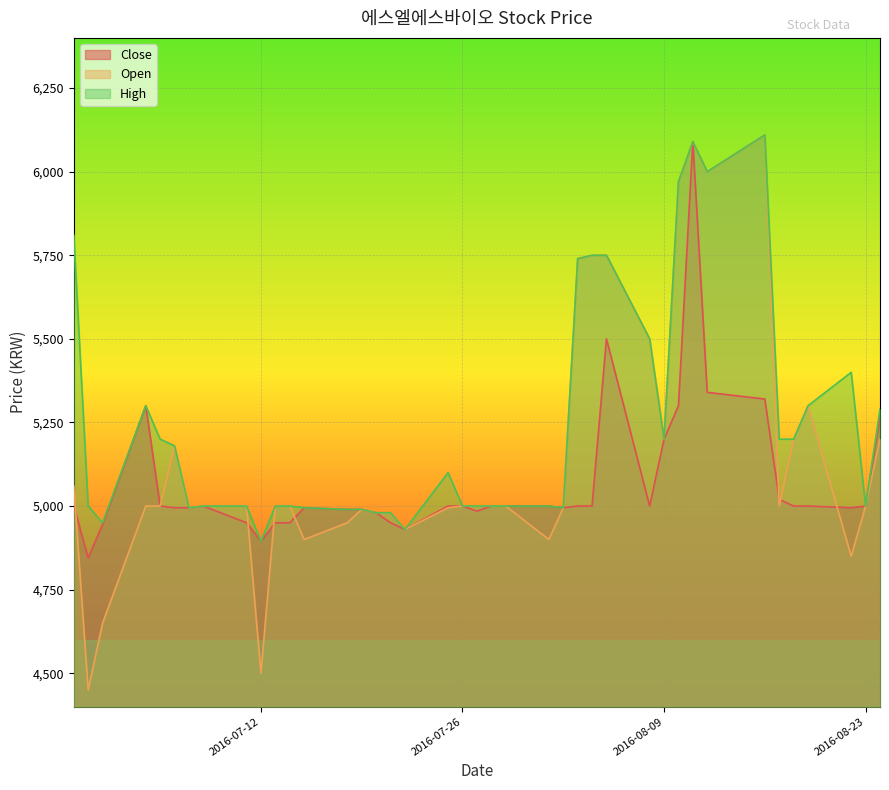

Reading left to right, what are all the values shown in this chart?

Close: 5000	4845	4945	5300	5000	4995	4995	5000	4950	4895	4950	4950	4995	4990	4990	4980	4950	4930	5000	5000	4985	5000	5000	5000	4995	5000	5000	5500	5000	5200	5300	6090	5340	5320	5020	5000	5000	4995	5000	5270
Open: 5060	4450	4650	5000	5000	5180	4995	5000	5000	4500	5000	5000	4900	4950	4990	4980	4980	4930	4995	5000	5000	5000	5000	4900	4995	5740	5750	5750	5500	5200	5970	6090	6000	6110	5000	5200	5300	4850	5000	5200
High: 5810	5000	4950	5300	5200	5180	4995	5000	5000	4895	5000	5000	4995	4990	4990	4980	4980	4930	5100	5000	5000	5000	5000	5000	4995	5740	5750	5750	5500	5200	5970	6090	6000	6110	5200	5200	5300	5400	5000	5290